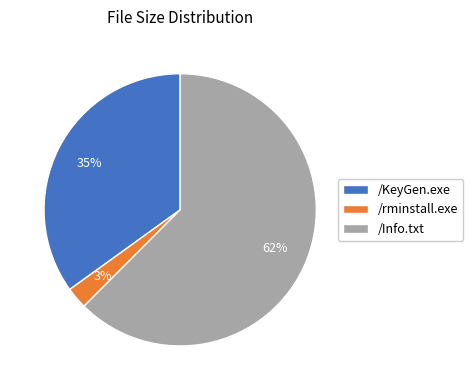

Is /Info.txt the majority of the pie?

Yes